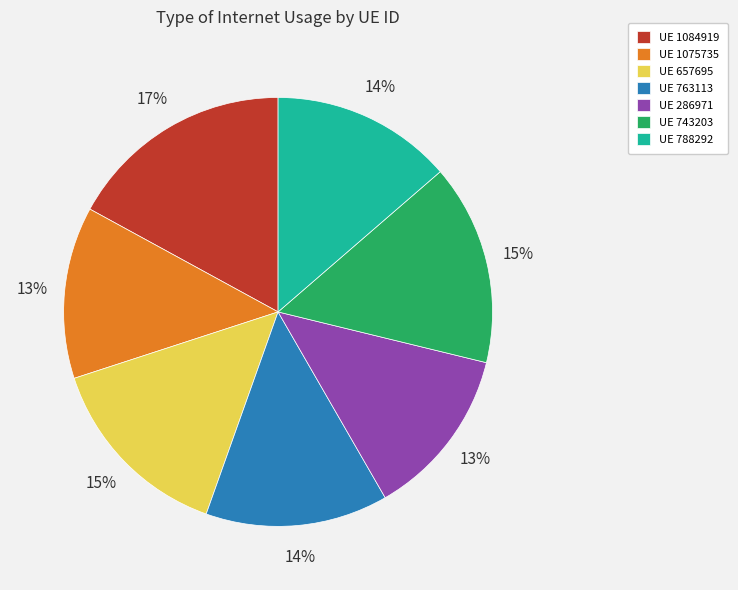

Is there any slice that represents more than half of the pie?

No